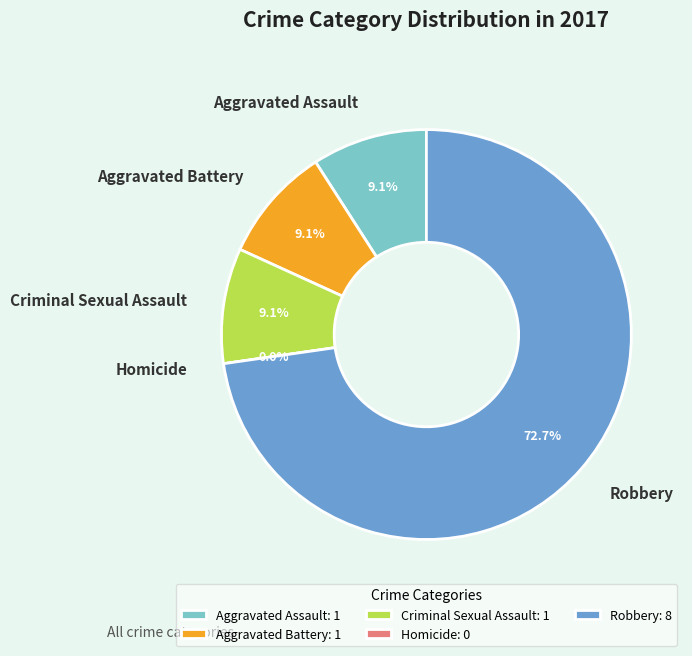

What is the ratio of the value at Criminal Sexual Assault to the value at Aggravated Battery?

1.0